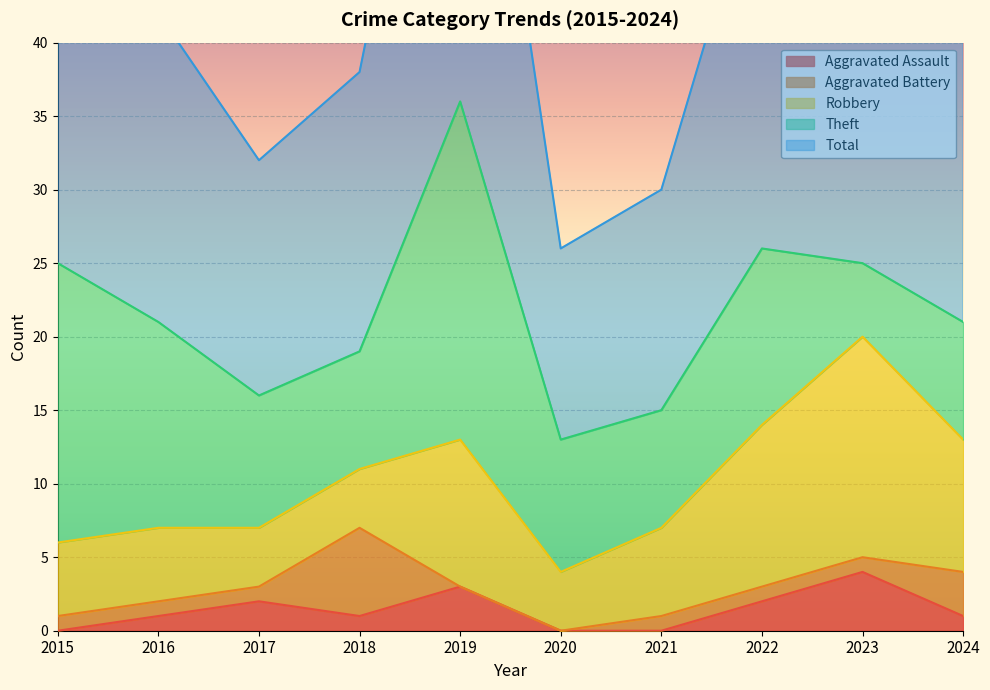

How many lines are shown in the chart?

5